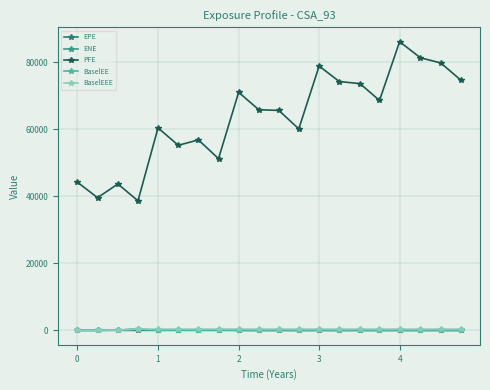

True or false: PFE has more than 0 interior local peaks.

True